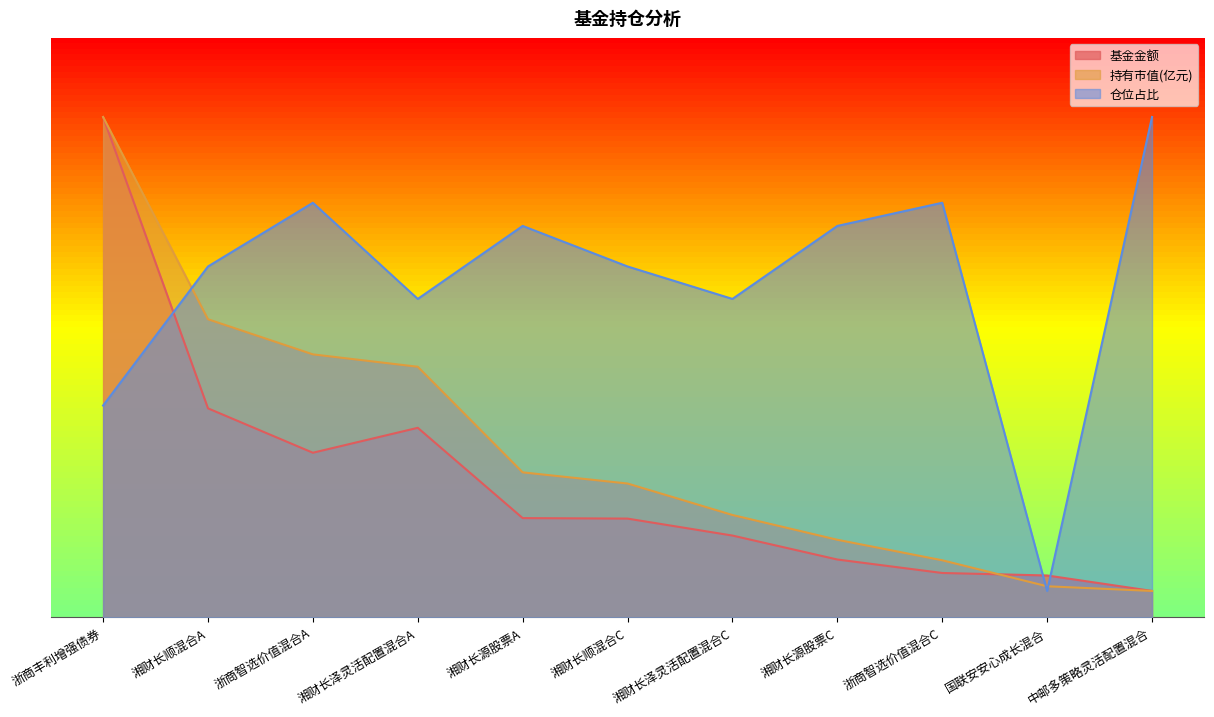

How many lines are shown in the chart?

3